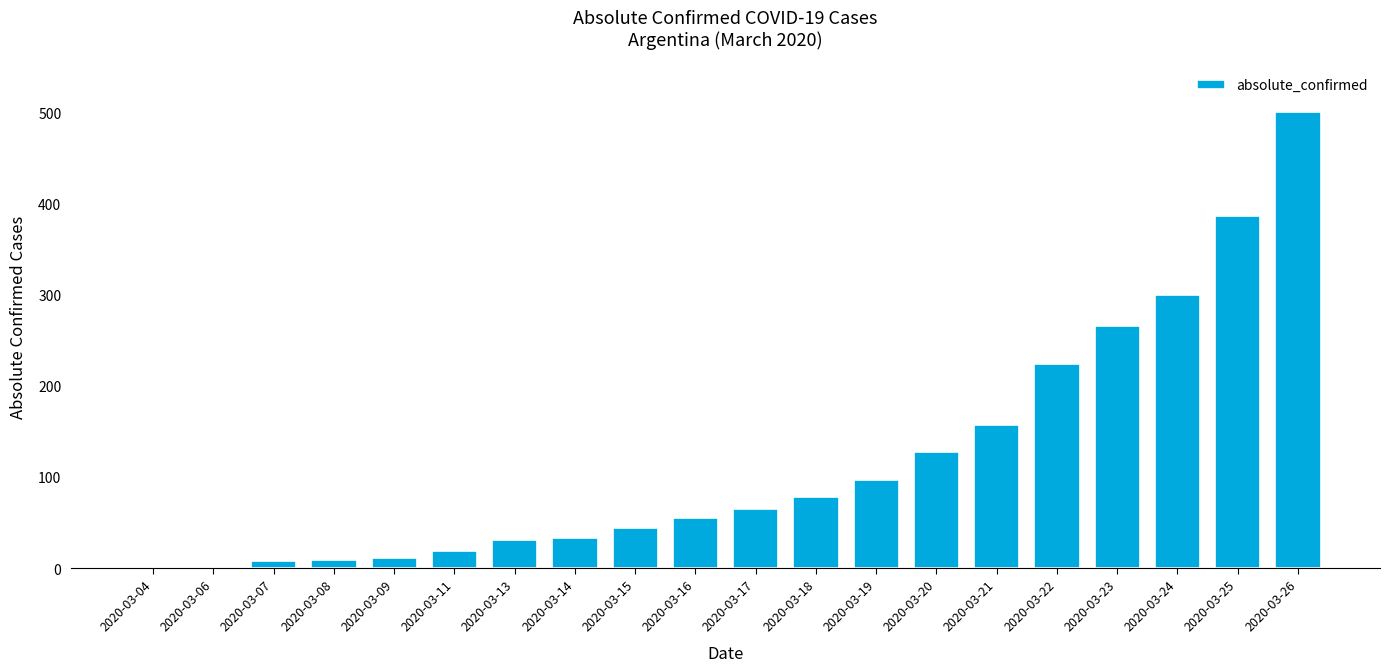

What is the sum of the values at 2020-03-11 and 2020-03-17?

84